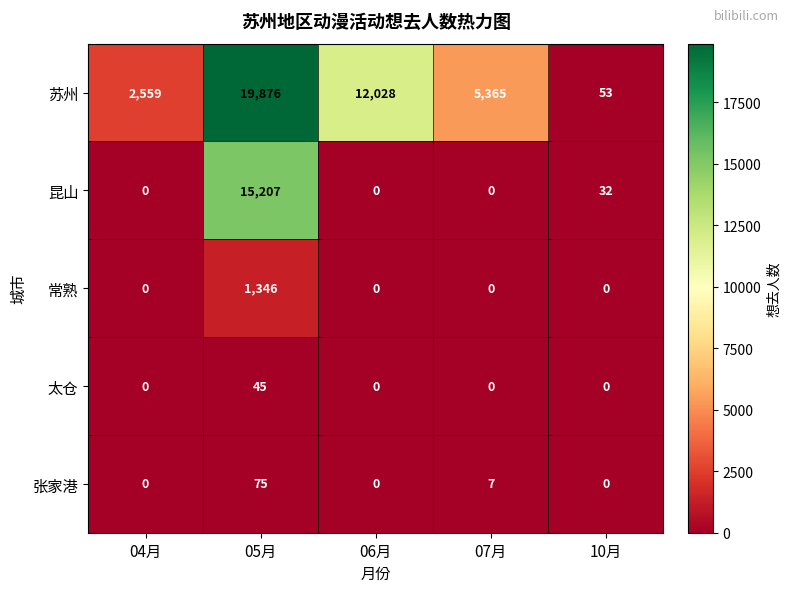

How many categories are shown in the chart?

5